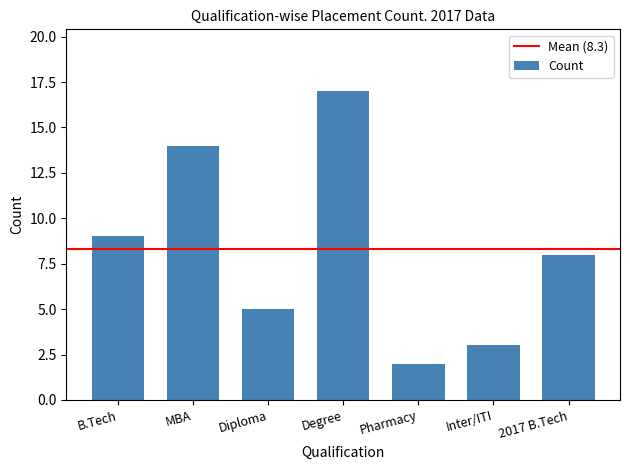

At which category does the chart reach its minimum across all series?

Pharmacy